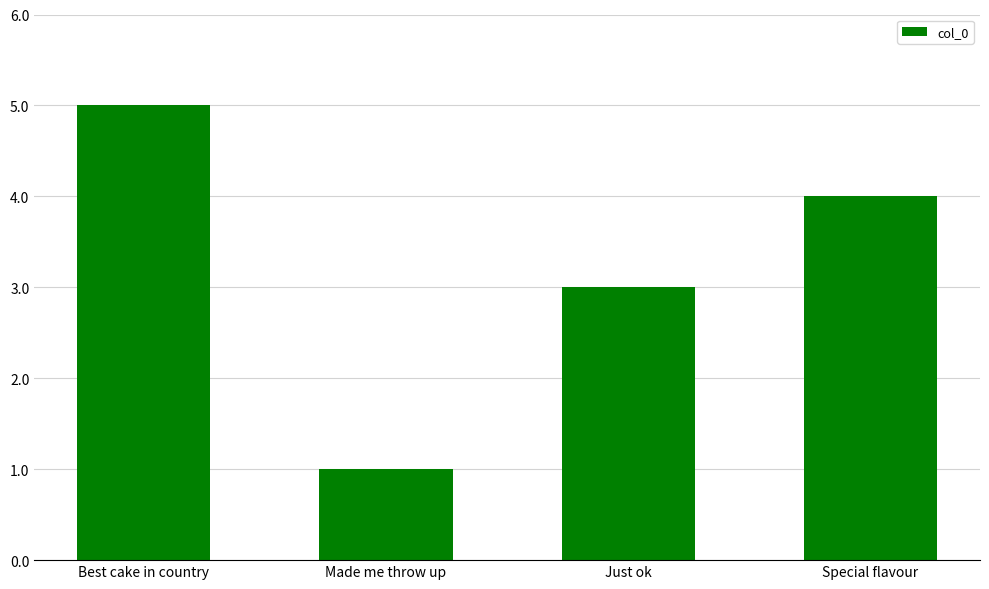

Which has a higher value, Made me throw up or Special flavour?

Special flavour